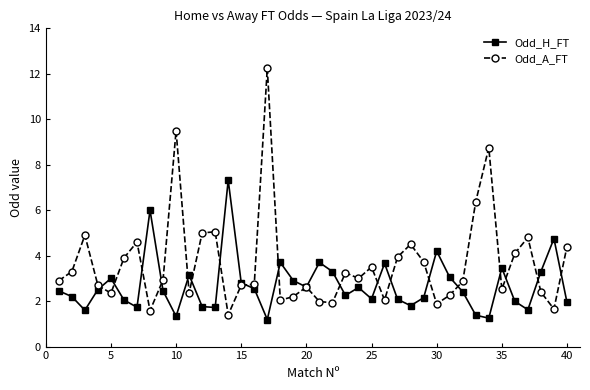

What is the value of the Odd_H_FT point at the 25th from the left?

2.1